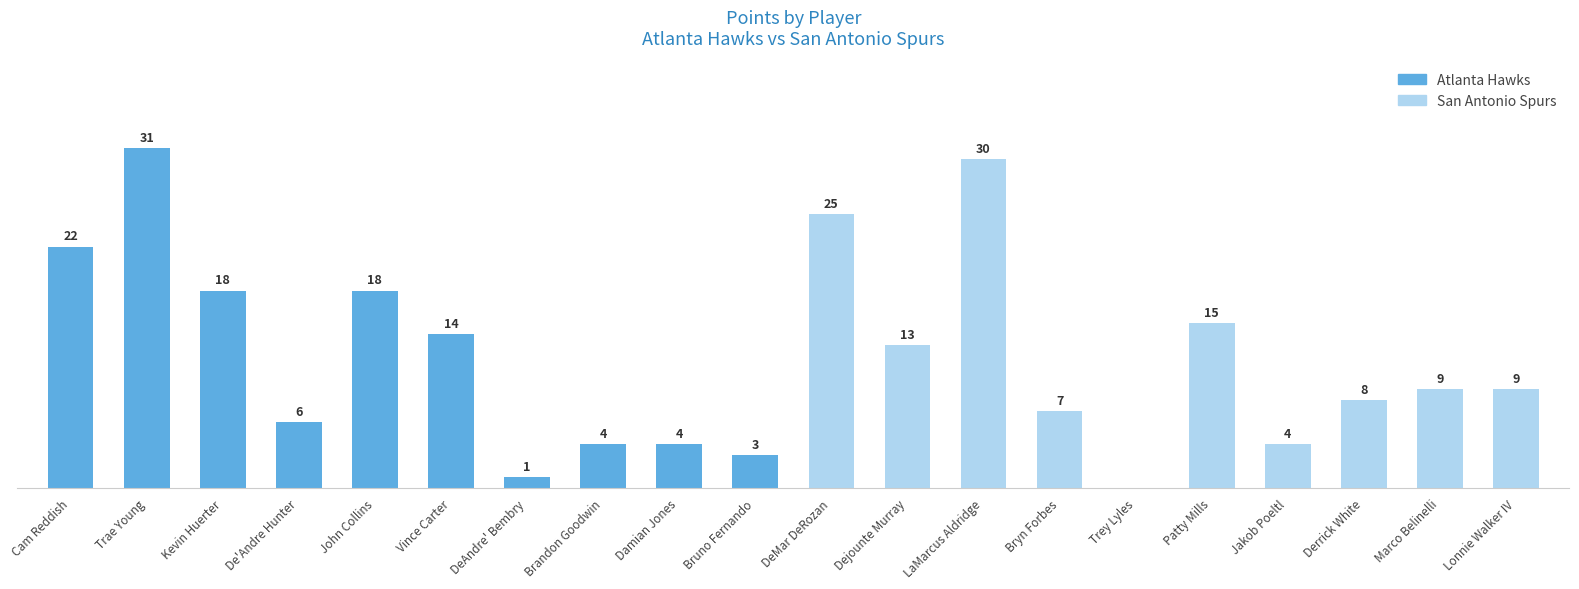

Which category has the highest value across all series?

Trae Young